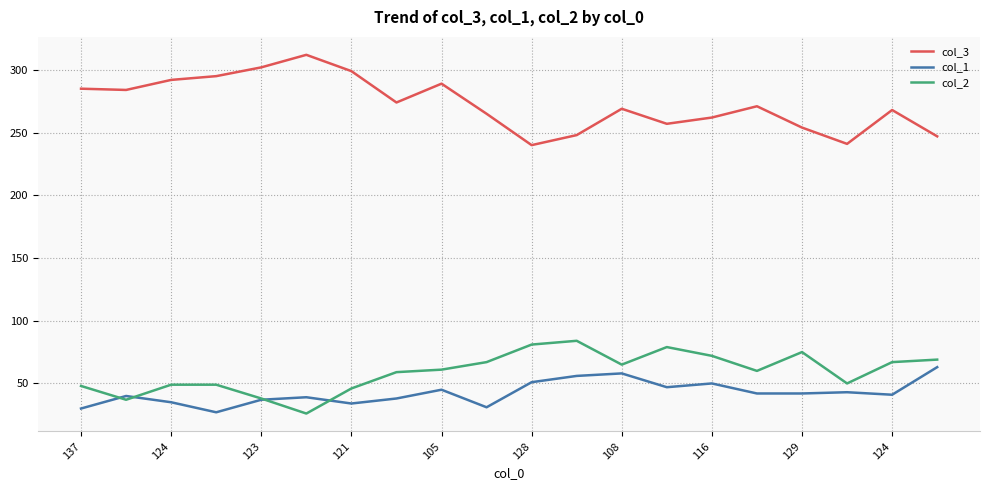

What is the sum of all col_3 values?

5454